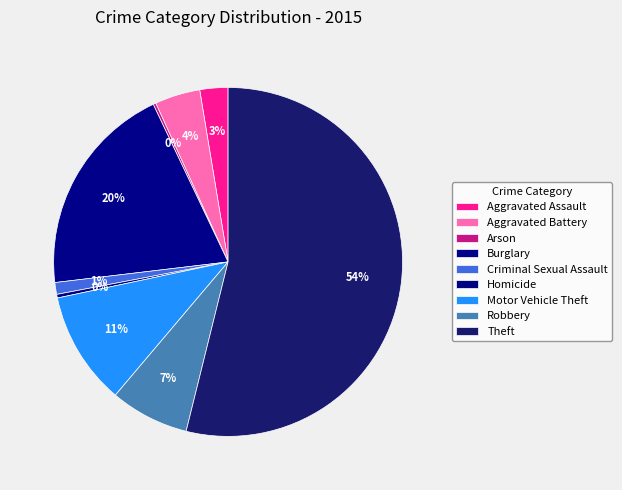

Approximately how many times larger is the value at Theft compared to Burglary?

2.7